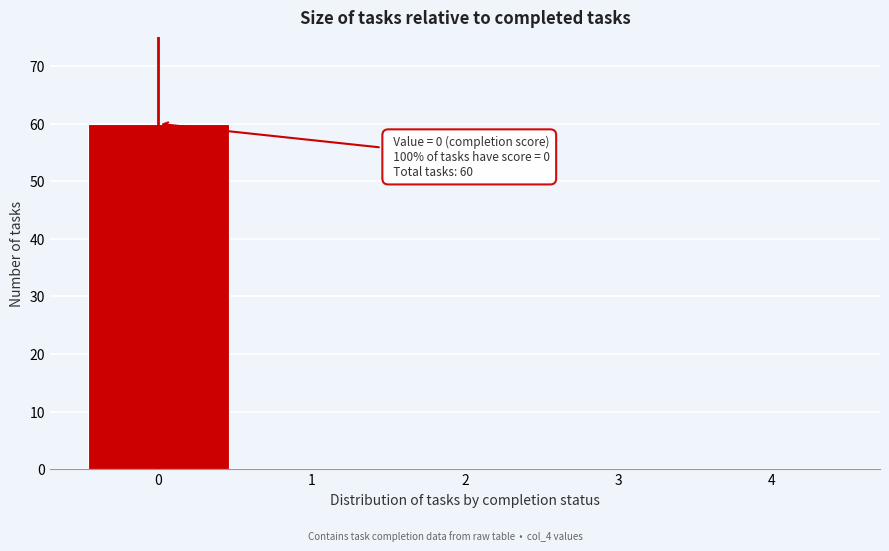

Which range on the x-axis has the tallest bar?

-0.5 to 0.5